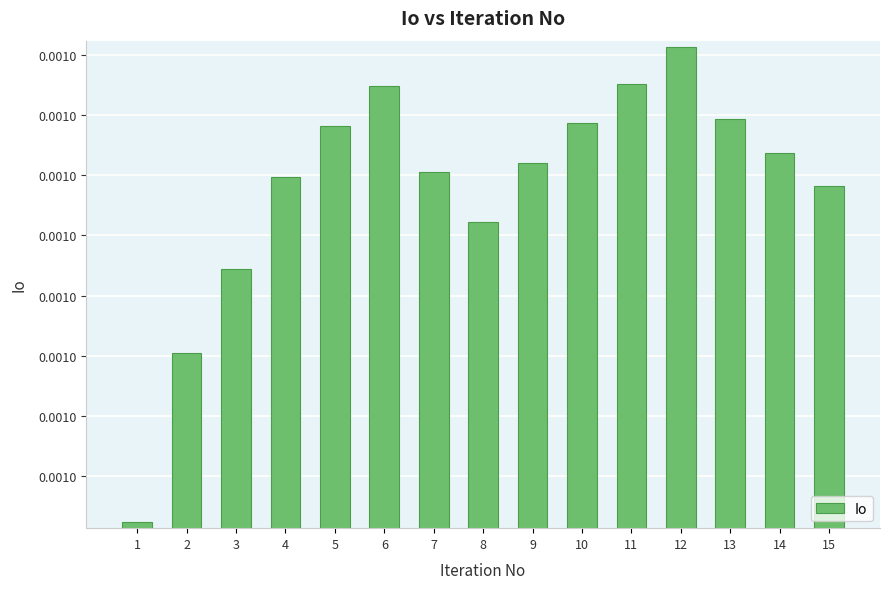

At which category does the chart reach its peak across all series?

12